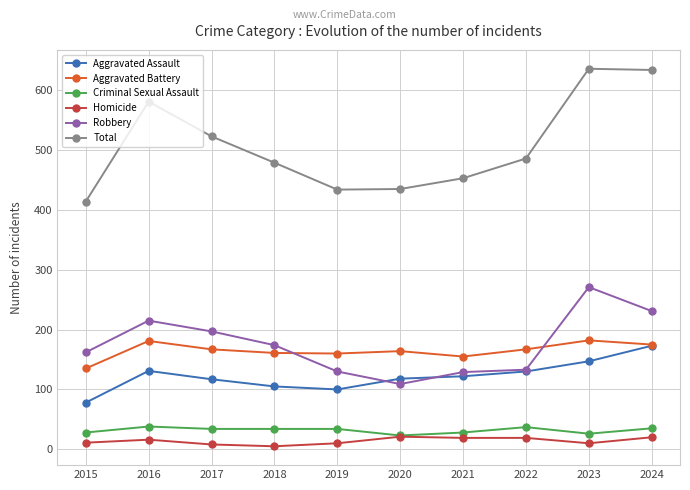

Does the chart display data point markers on the line(s)?

Yes